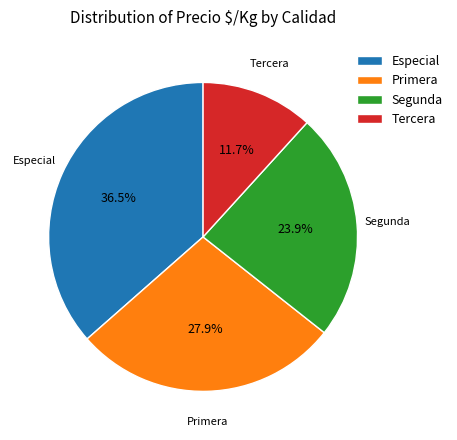

Approximately how many times larger is the value at Segunda compared to Primera?

0.9